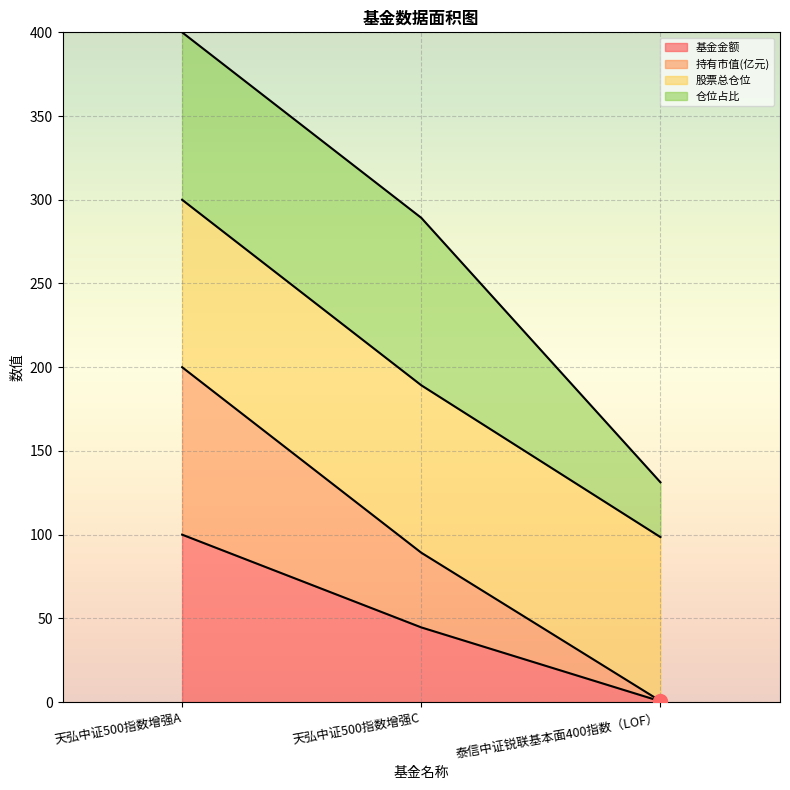

At which category is the sum across all series the highest?

天弘中证500指数增强A